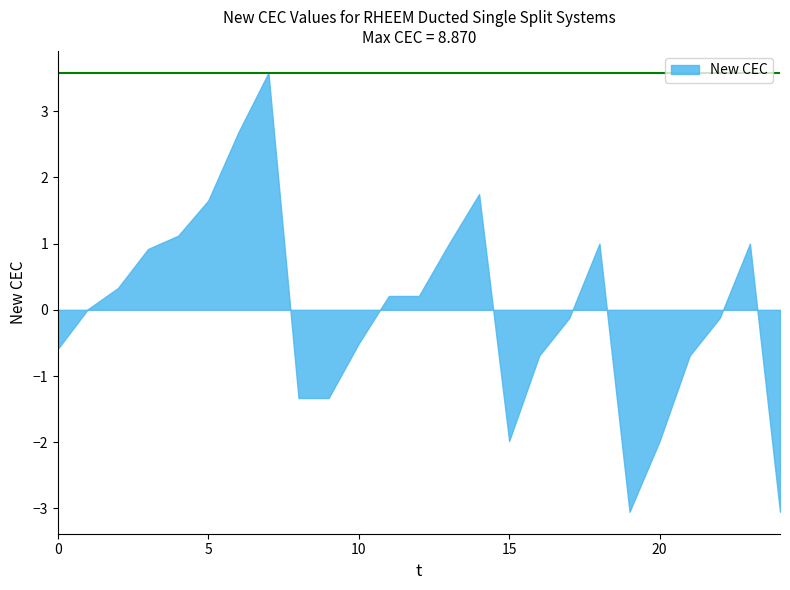

What is the greatest value displayed?

3.6